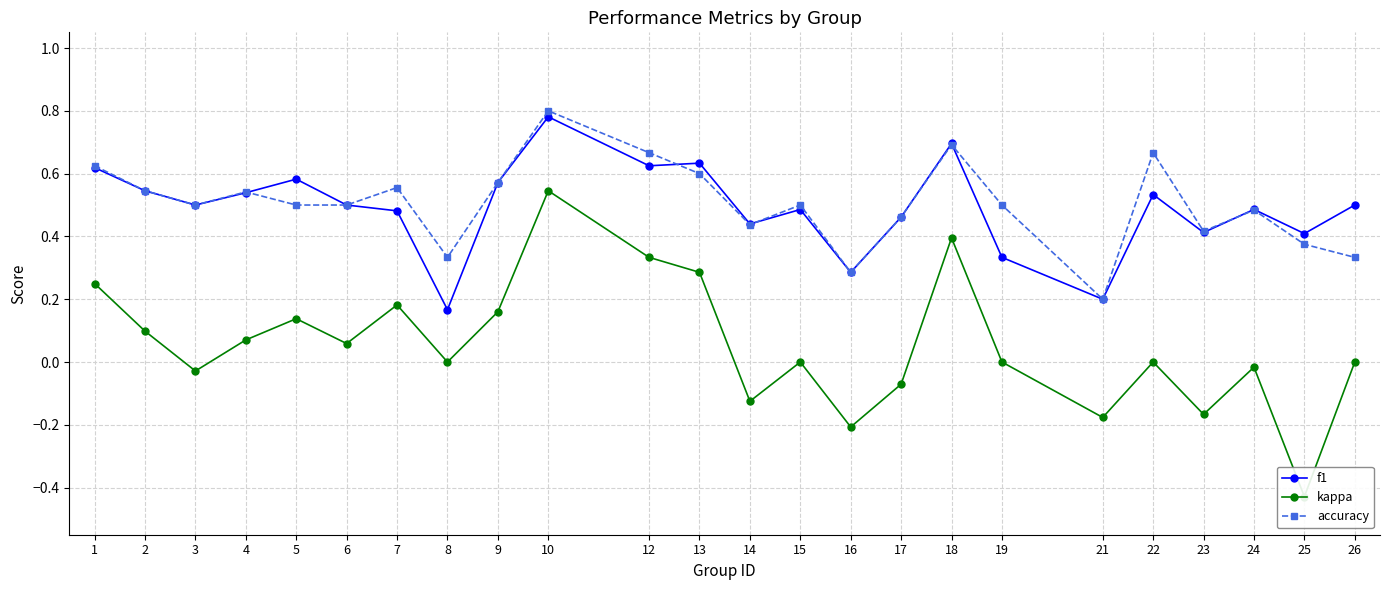

Reading left to right, what are all the values shown in this chart?

f1: 1=0.6	2=0.5	3=0.5	4=0.5	5=0.6	6=0.5	7=0.5	8=0.2	9=0.6	10=0.8	12=0.6	13=0.6	14=0.4	15=0.5	16=0.3	17=0.5	18=0.7	19=0.3	21=0.2	22=0.5	23=0.4	24=0.5	25=0.4	26=0.5
kappa: 1=0.2	2=0.1	3=-0.0	4=0.1	5=0.1	6=0.1	7=0.2	8=0.0	9=0.2	10=0.5	12=0.3	13=0.3	14=-0.1	15=0.0	16=-0.2	17=-0.1	18=0.4	19=0.0	21=-0.2	22=0.0	23=-0.2	24=-0.0	25=-0.4	26=0.0
accuracy: 1=0.6	2=0.5	3=0.5	4=0.5	5=0.5	6=0.5	7=0.6	8=0.3	9=0.6	10=0.8	12=0.7	13=0.6	14=0.4	15=0.5	16=0.3	17=0.5	18=0.7	19=0.5	21=0.2	22=0.7	23=0.4	24=0.5	25=0.4	26=0.3